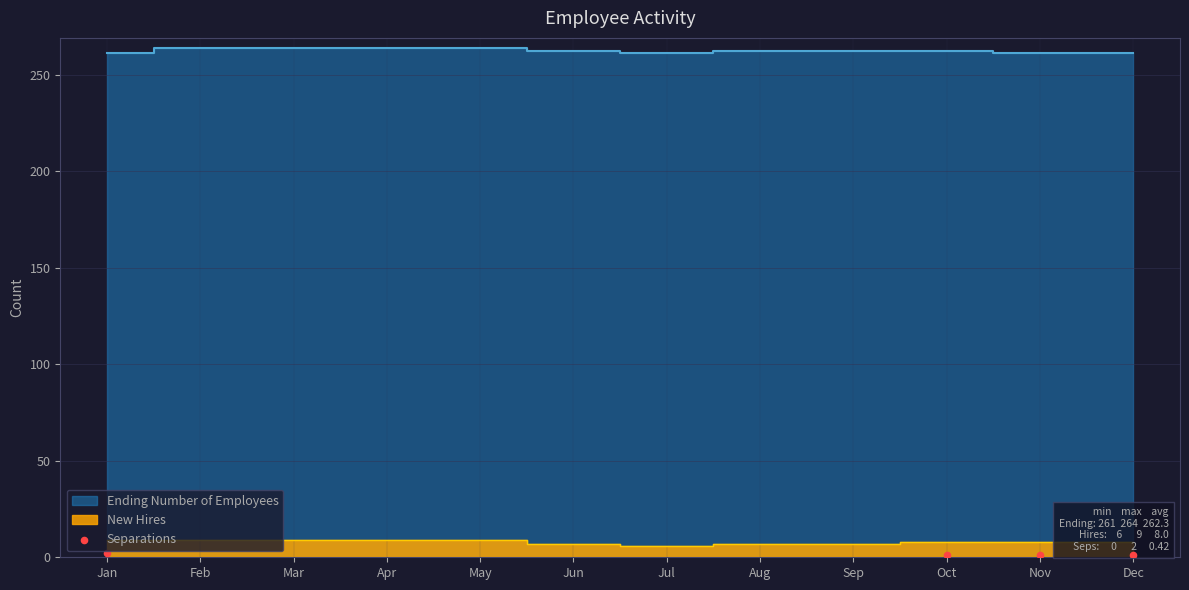

What is the total value across all series at Jan?

270